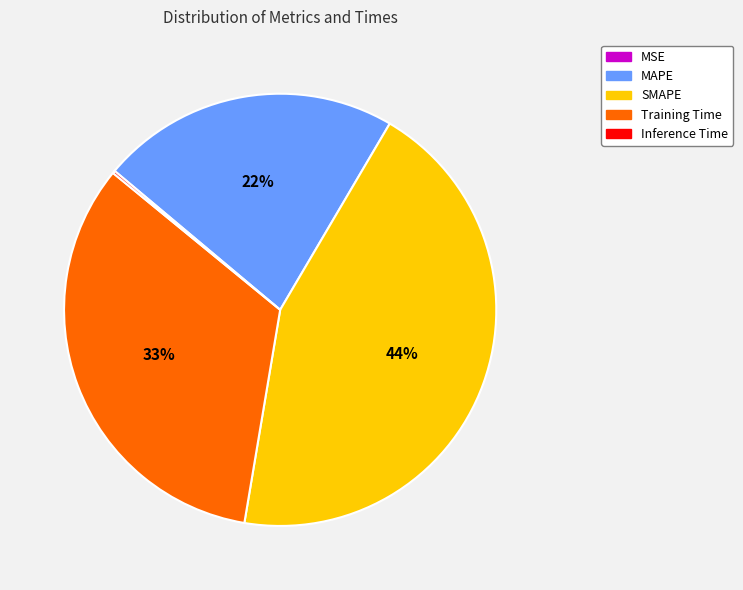

Do MAPE and Training Time together represent more than half of the pie?

Yes